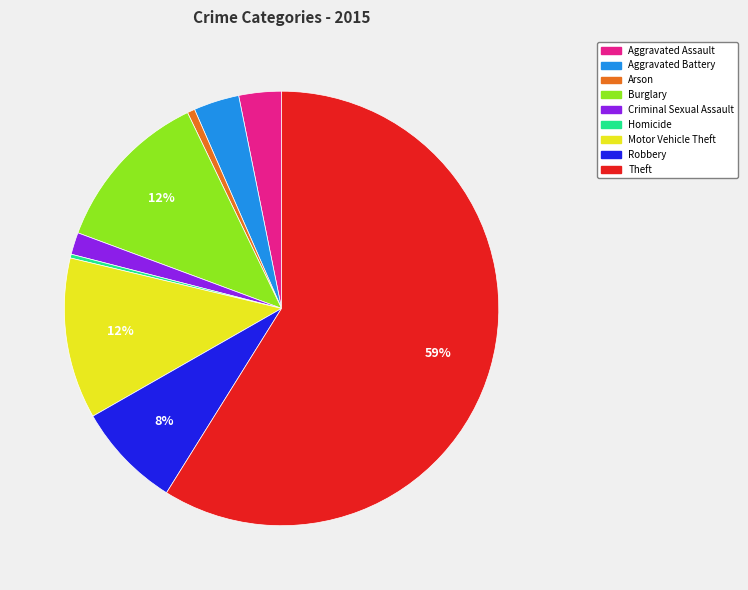

To the nearest percent, what is the combined percentage of Burglary and Motor Vehicle Theft?

24%